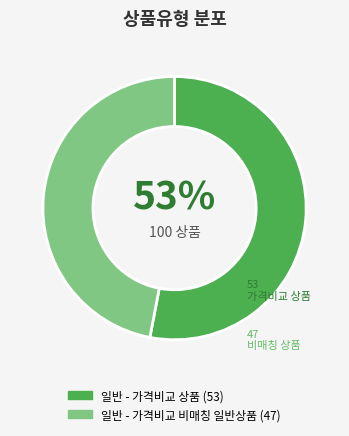

Is it true that 일반 - 가격비교 비매칭 일반상품 is 52% of the pie?

False